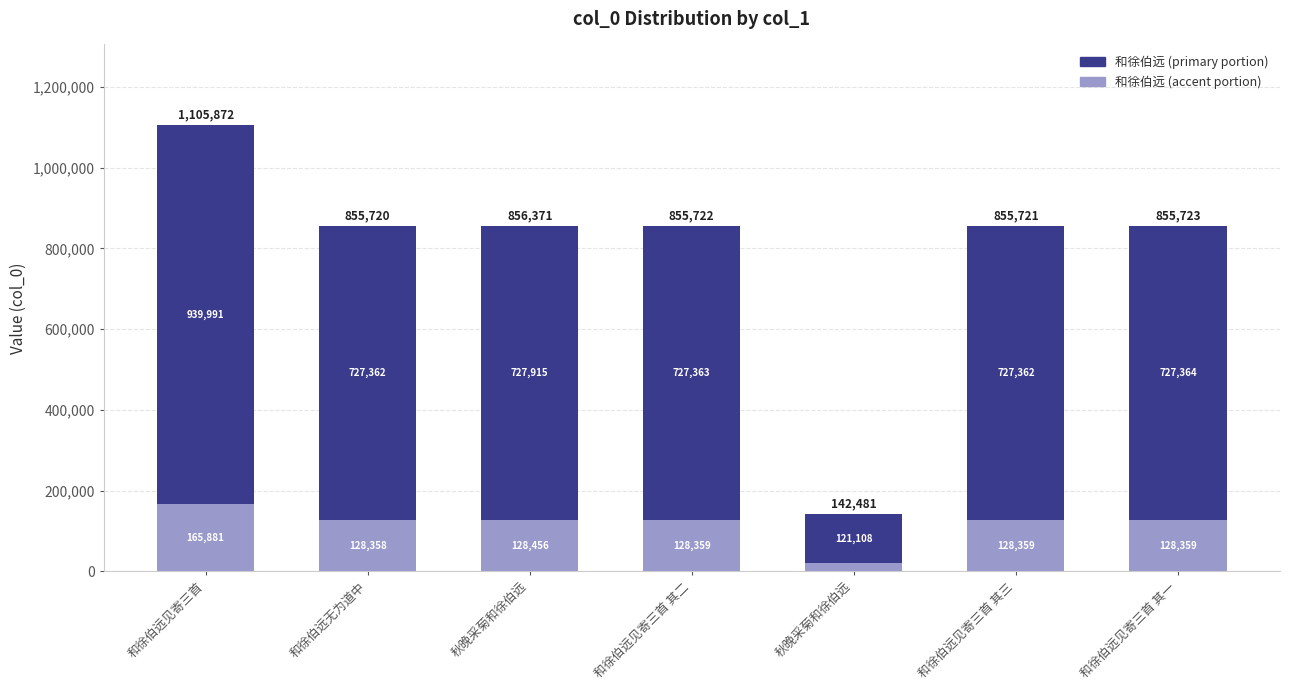

What is the label of the 2nd bar from the right?

和徐伯远见寄三首 其三